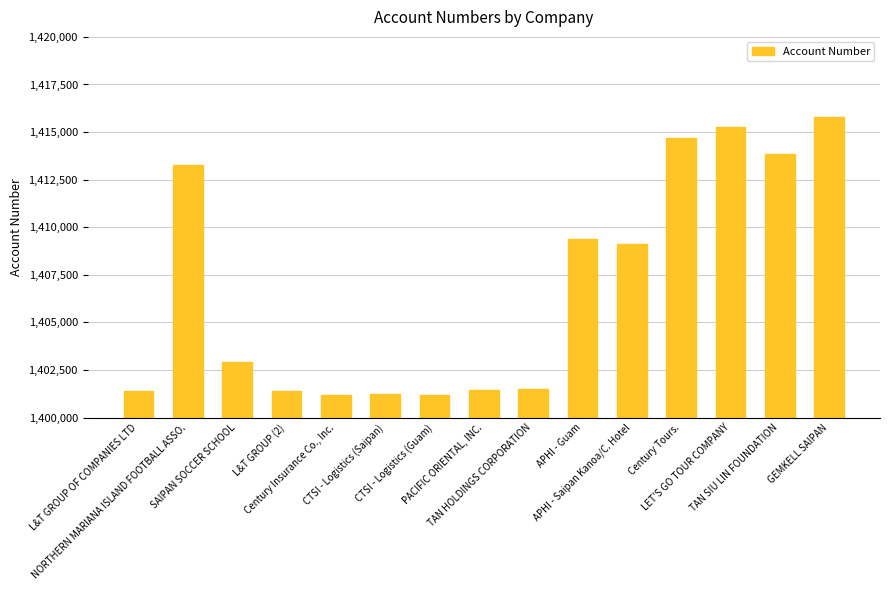

What is the smallest value displayed?

1401179